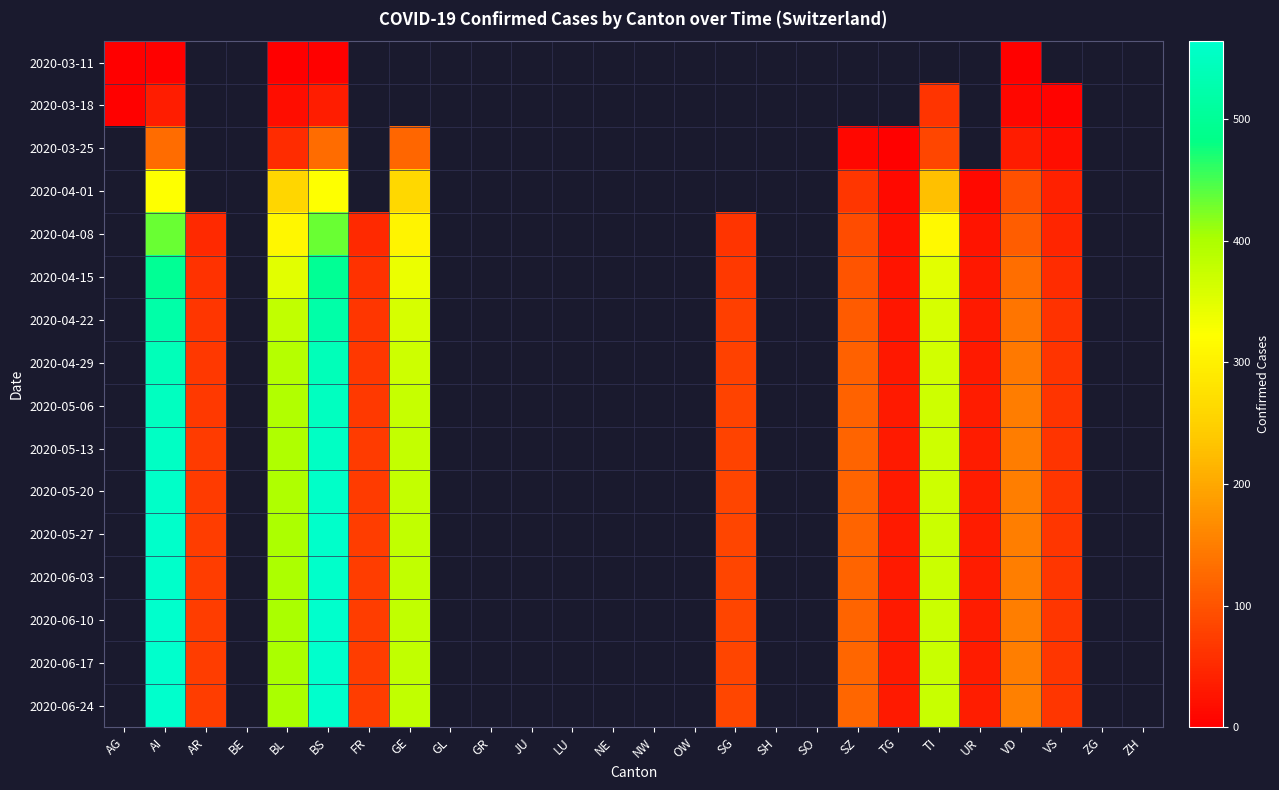

At which category is the sum across all series the highest?

AI